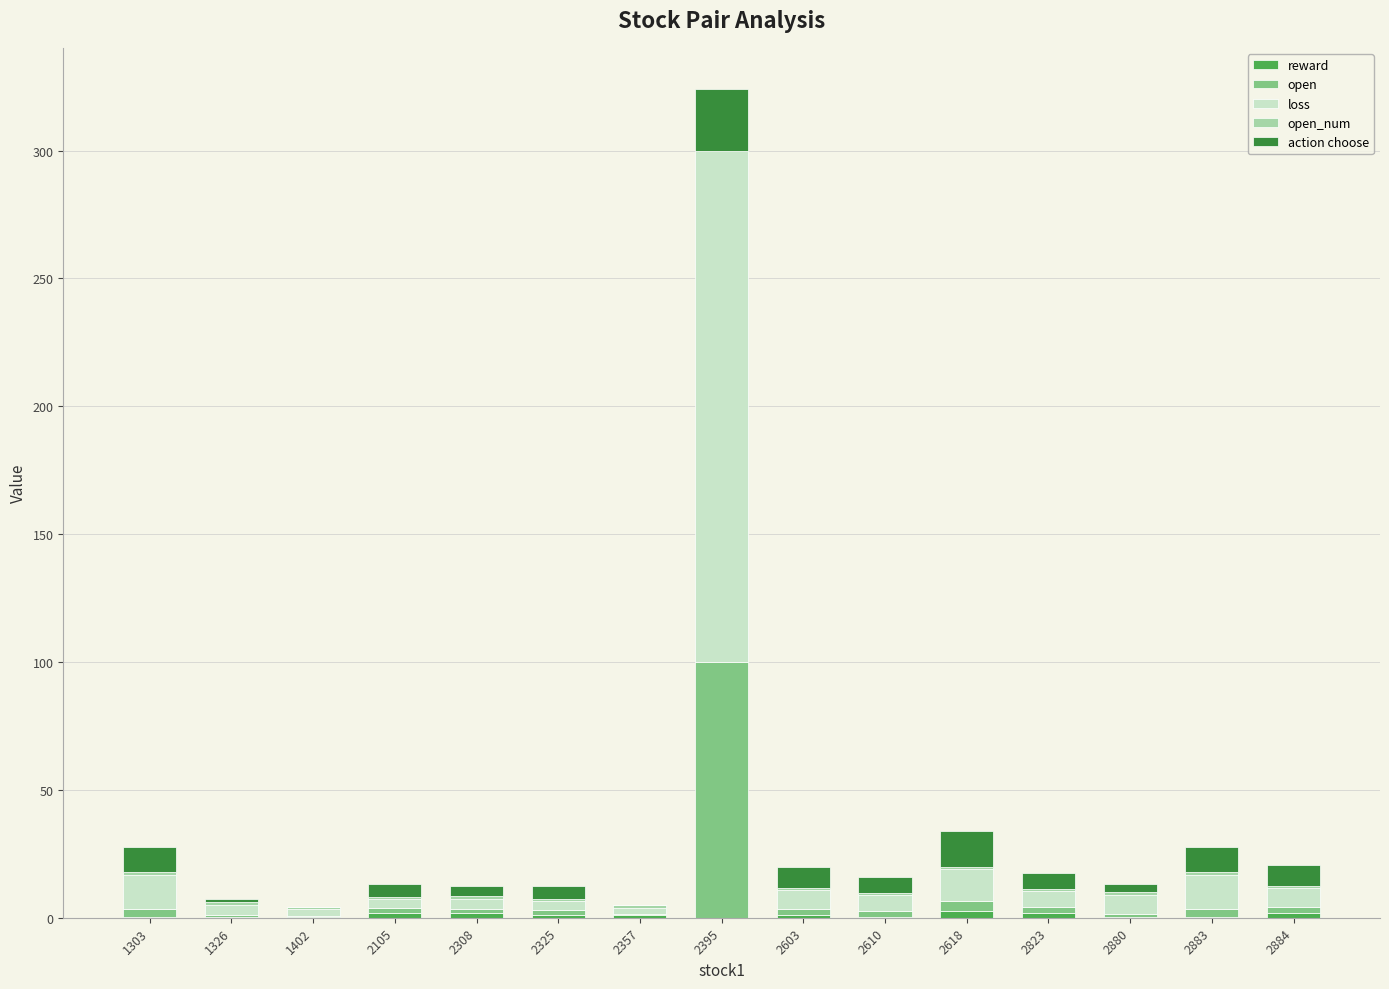

True or false: reward has a value of 0.9 at 2823.

False